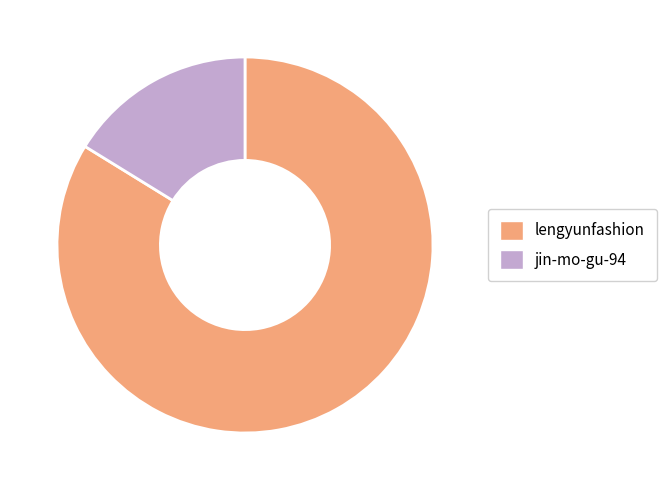

The lengyunfashion slice represents 84% of the pie. True or false?

True